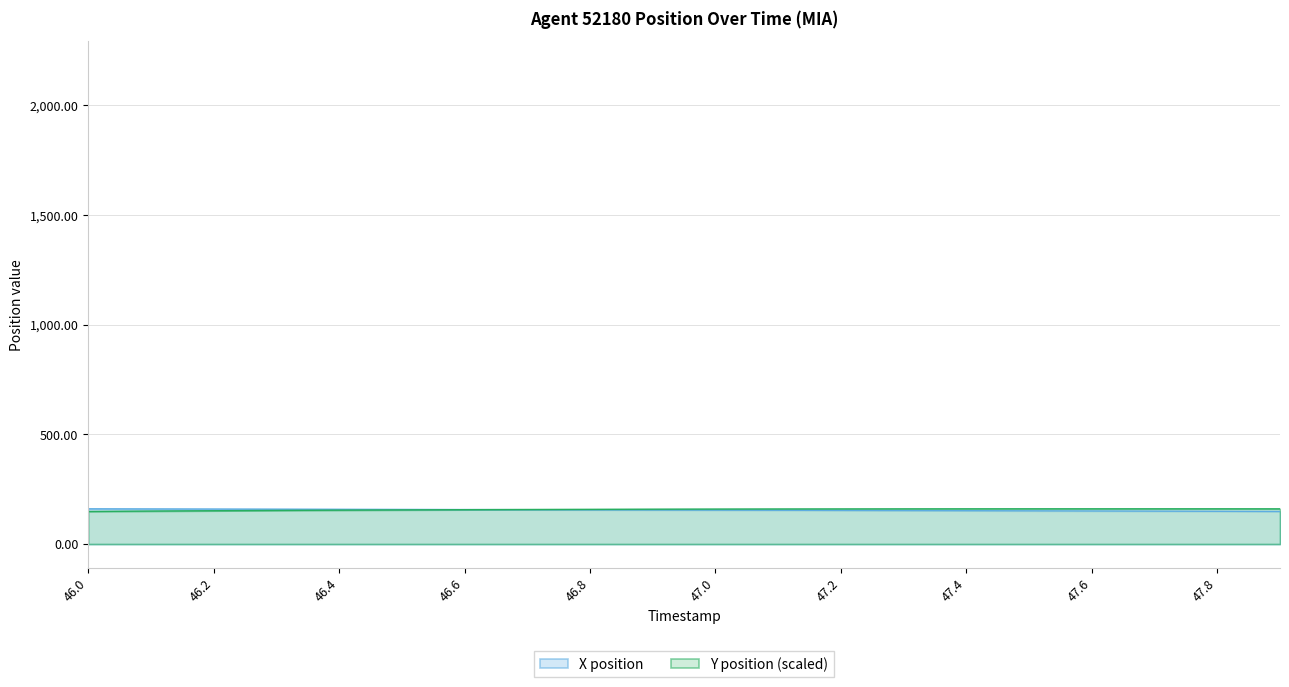

What is the difference between the highest and lowest values at 46.0?

12.0